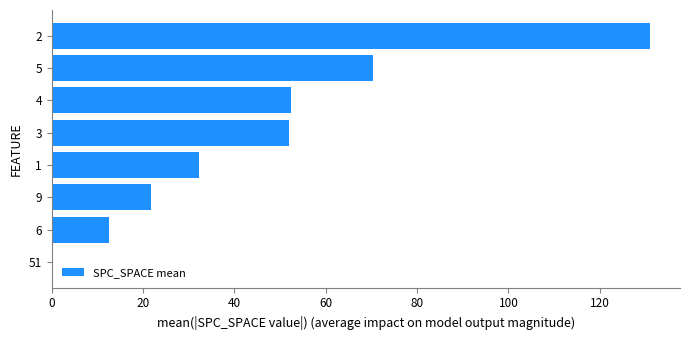

What is the sum of the values at 4 and 5?

122.7